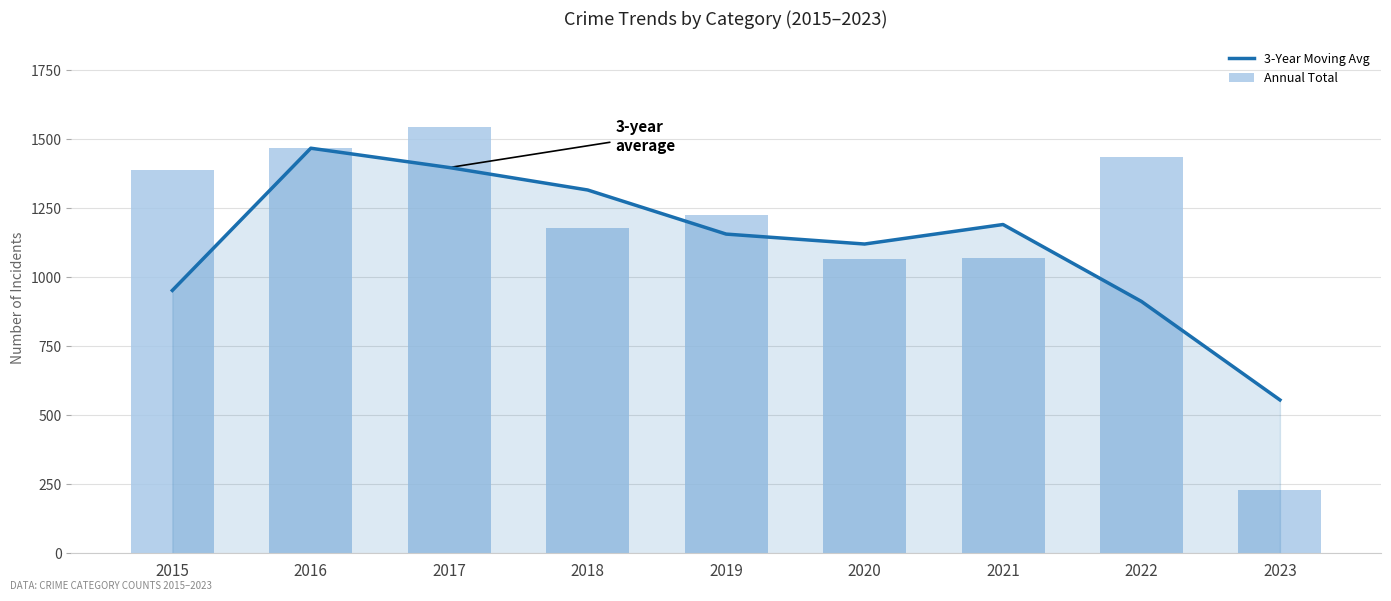

How many data points does each series have?

9